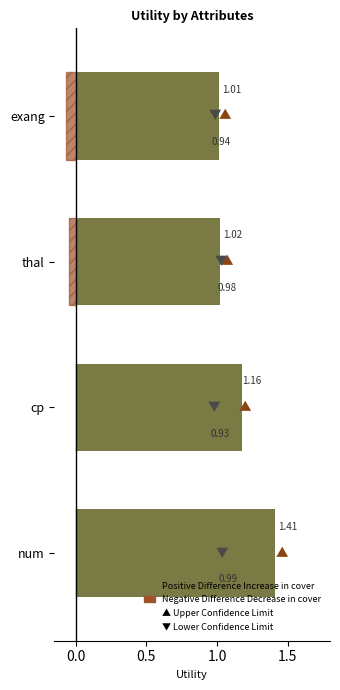

How many groups of bars are there?

4